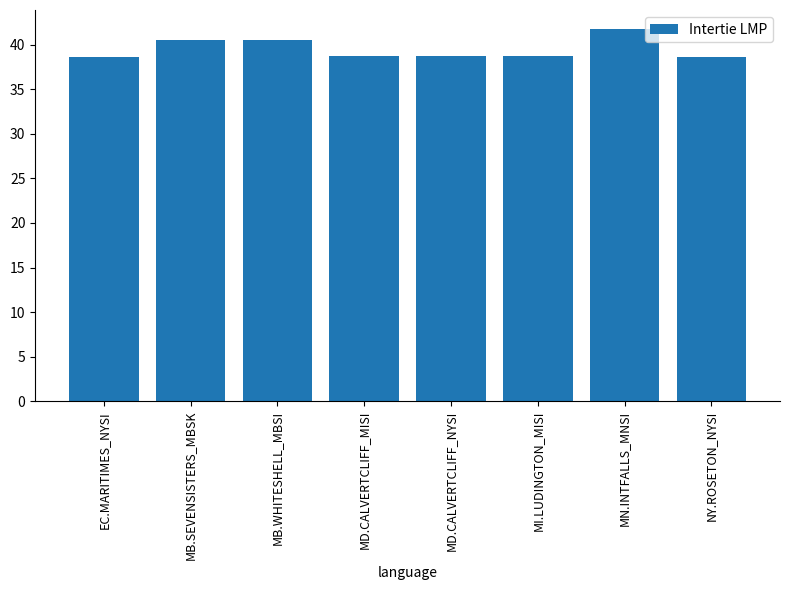

What is the label of the 2nd bar from the left?

MB.SEVENSISTERS_MBSK